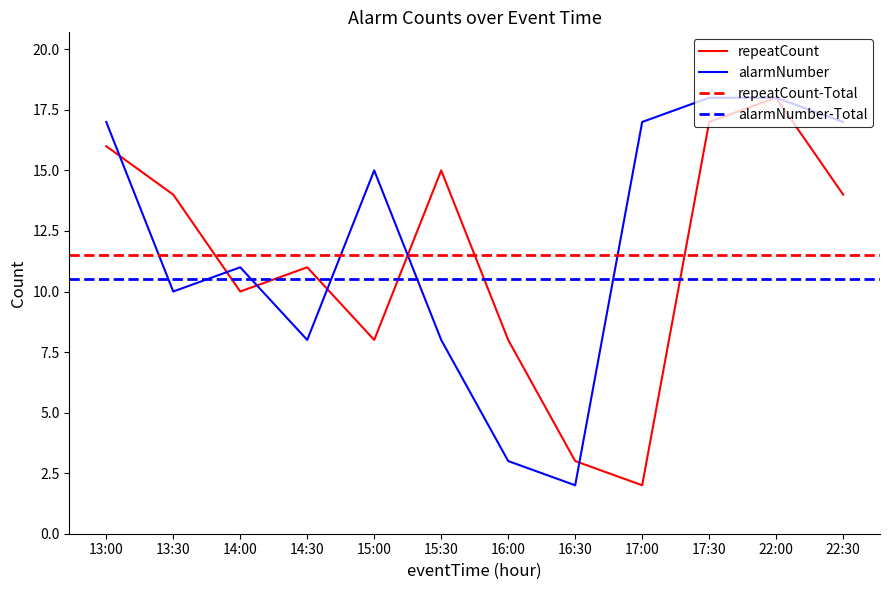

What position from the right is 13:00?

12